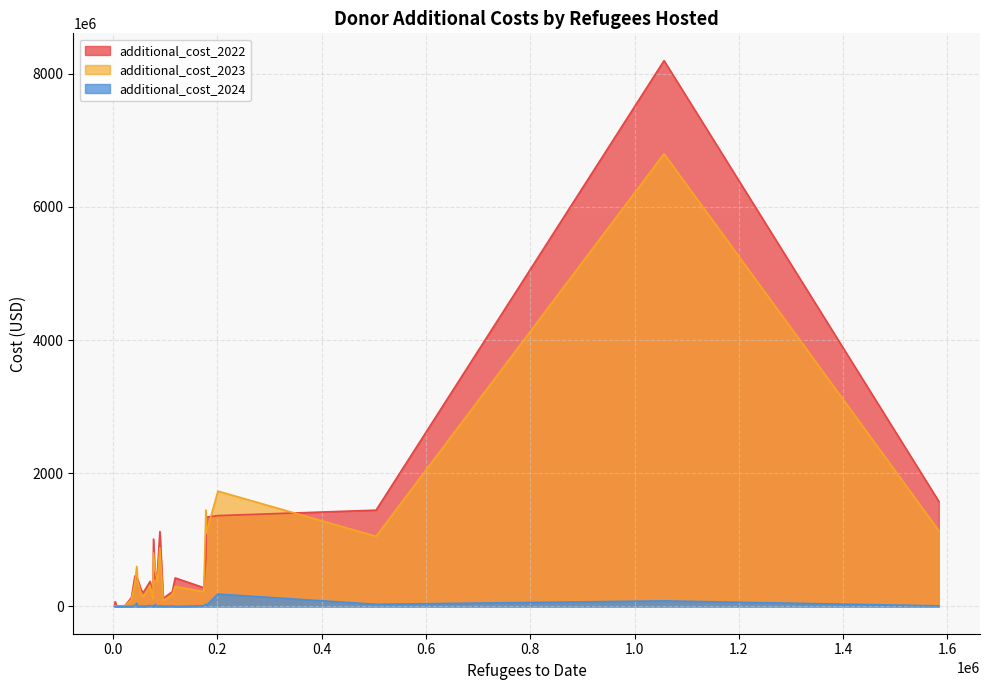

Rank the categories by additional_cost_2023 value from lowest to highest.

Luxembourg, Slovenia, Iceland, Greece, New Zealand, Austria, Hungary, Lithuania, Portugal, Slovakia, Sweden, Spain, France, Belgium, Denmark, United States, Finland, Ireland, Norway, Switzerland, Netherlands, Czechia, Italy, Poland, Canada, United Kingdom, Germany